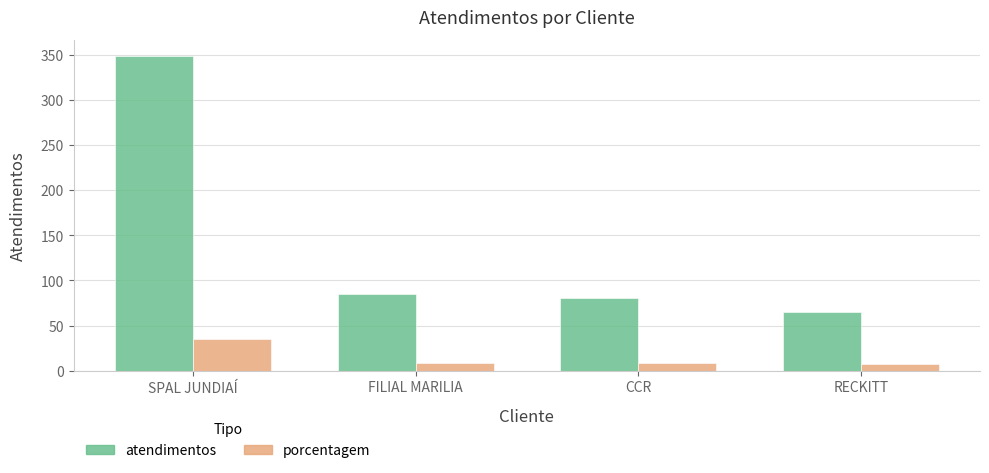

Between CCR and RECKITT, which series saw the biggest shift?

atendimentos